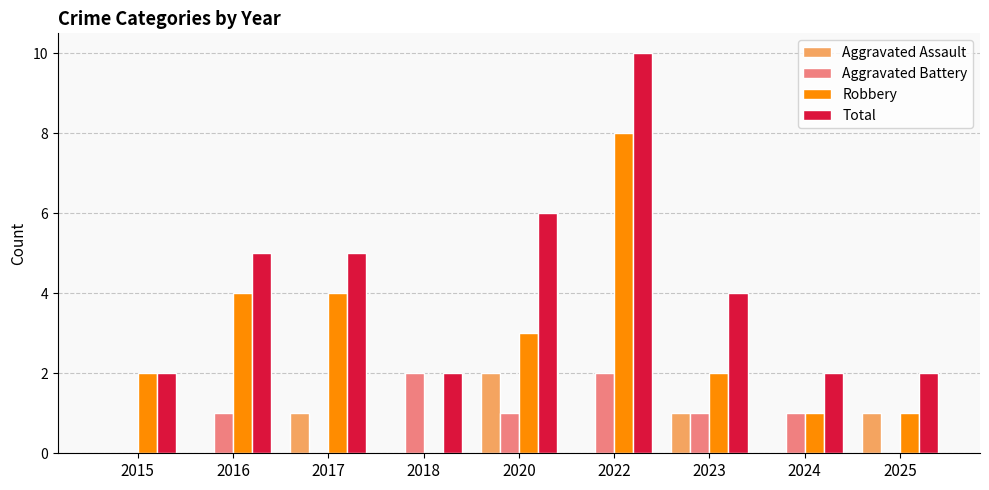

What is the sum of all Total values?

38